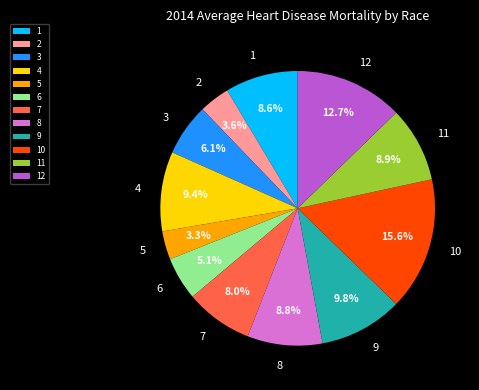

Which category has the biggest portion of the pie?

10